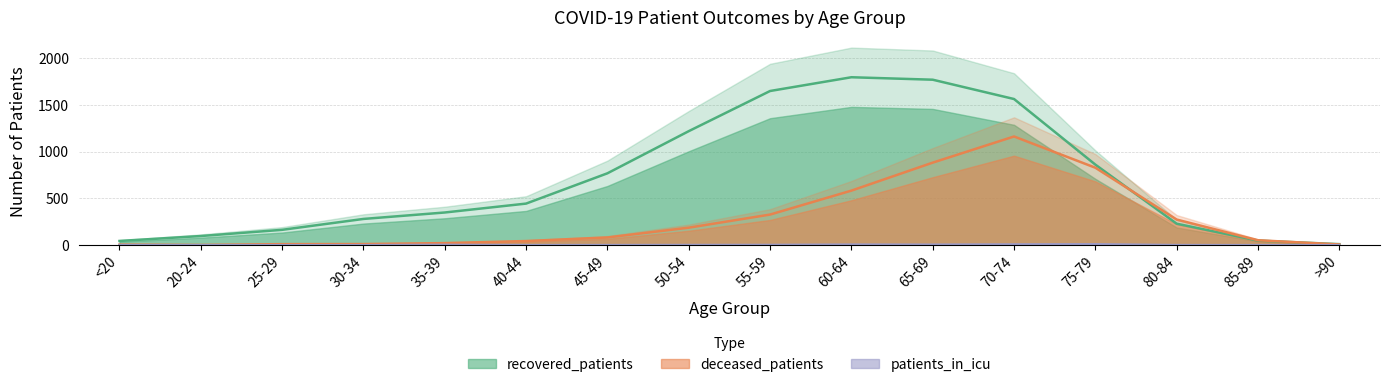

What is the spread (max minus min) of values at 70-74?

1554.6